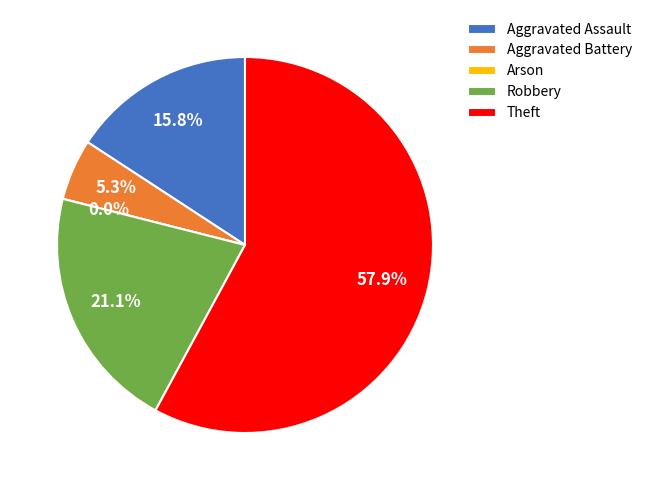

To the nearest percent, what is the combined percentage of Robbery and Theft?

79%